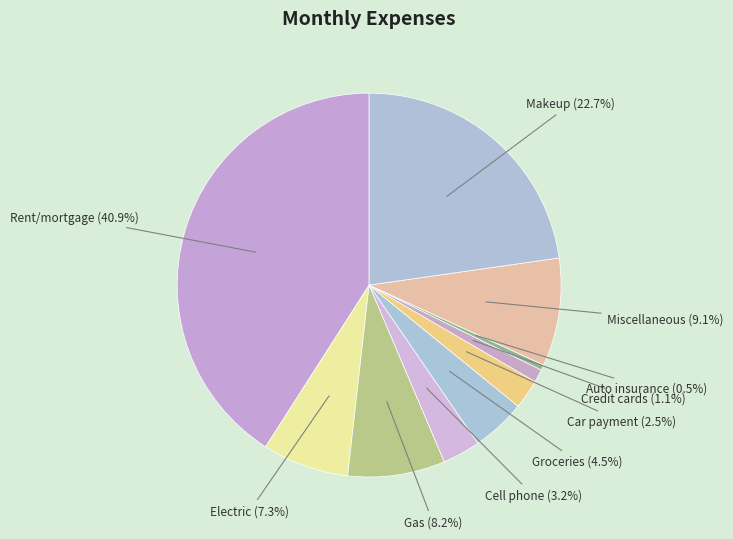

To the nearest percent, what portion does Credit cards represent?

1%